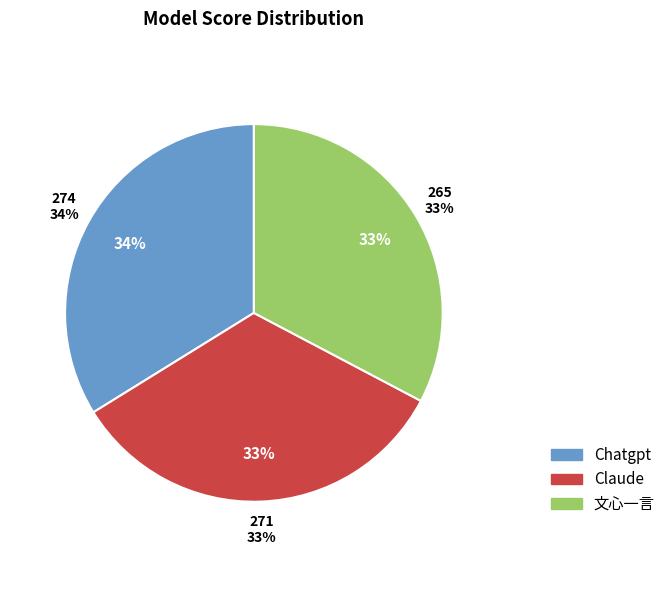

Is there any slice that represents more than half of the pie?

No